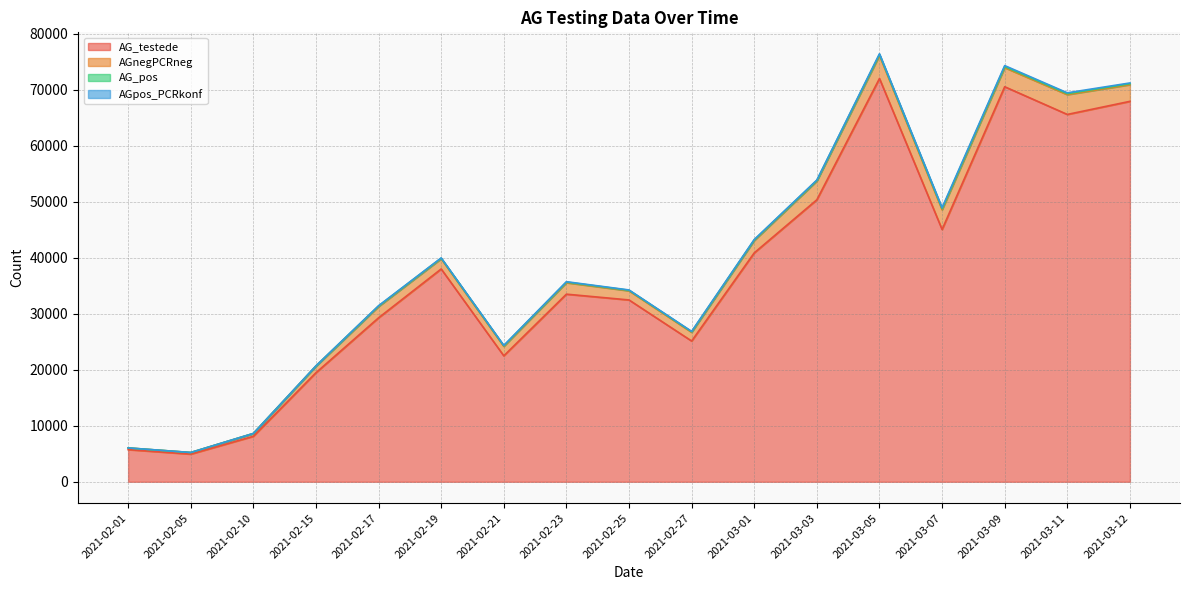

What position from the right is 2021-02-10?

15